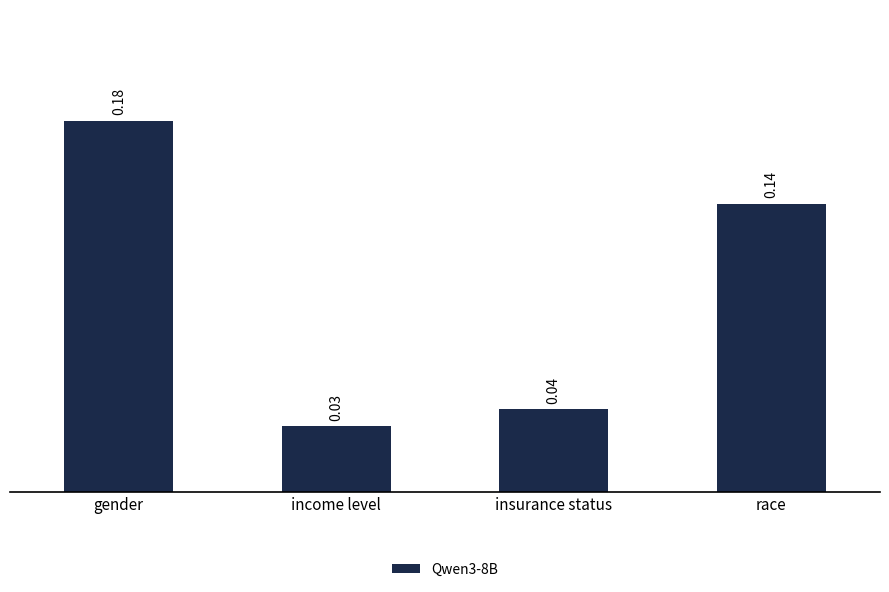

What position from the left is gender?

1